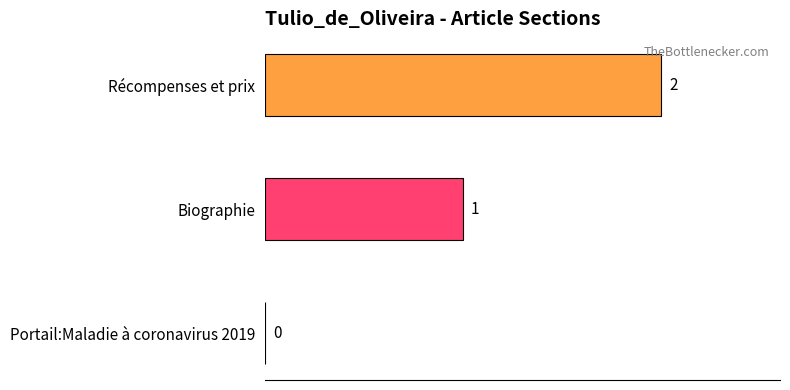

How many values are between 0 and 2?

3